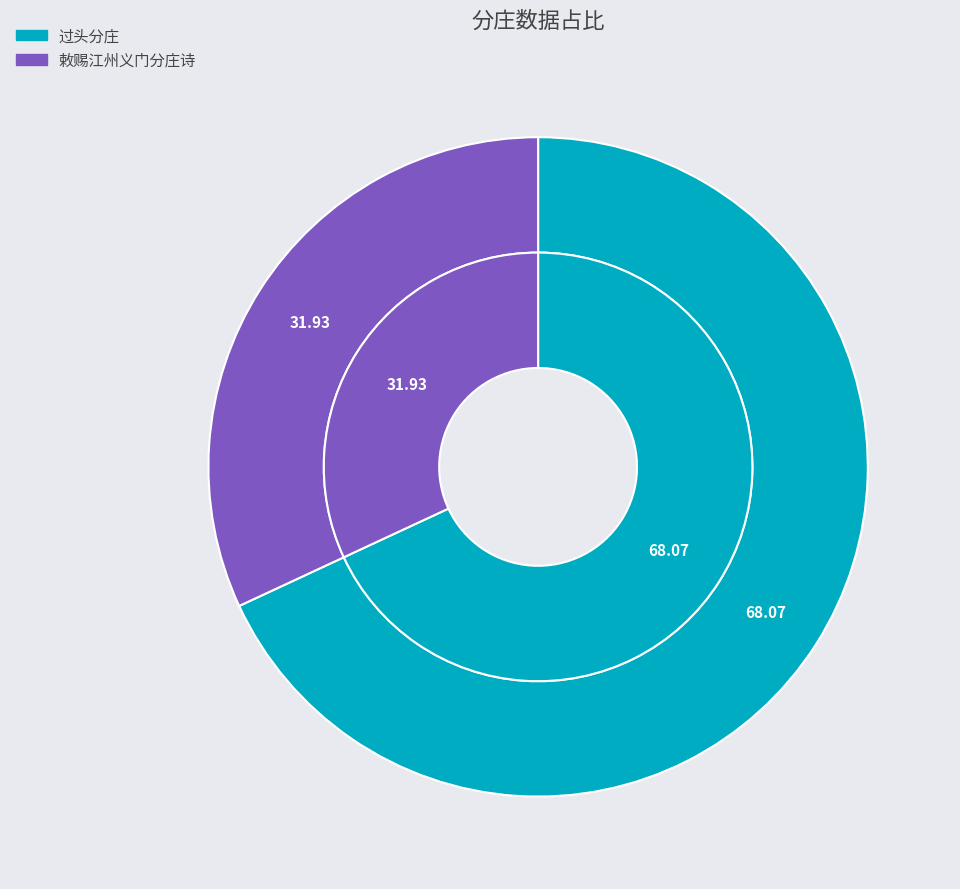

What is the ratio of the value at 过头分庄 to the value at 敕赐江州义门分庄诗?

2.1